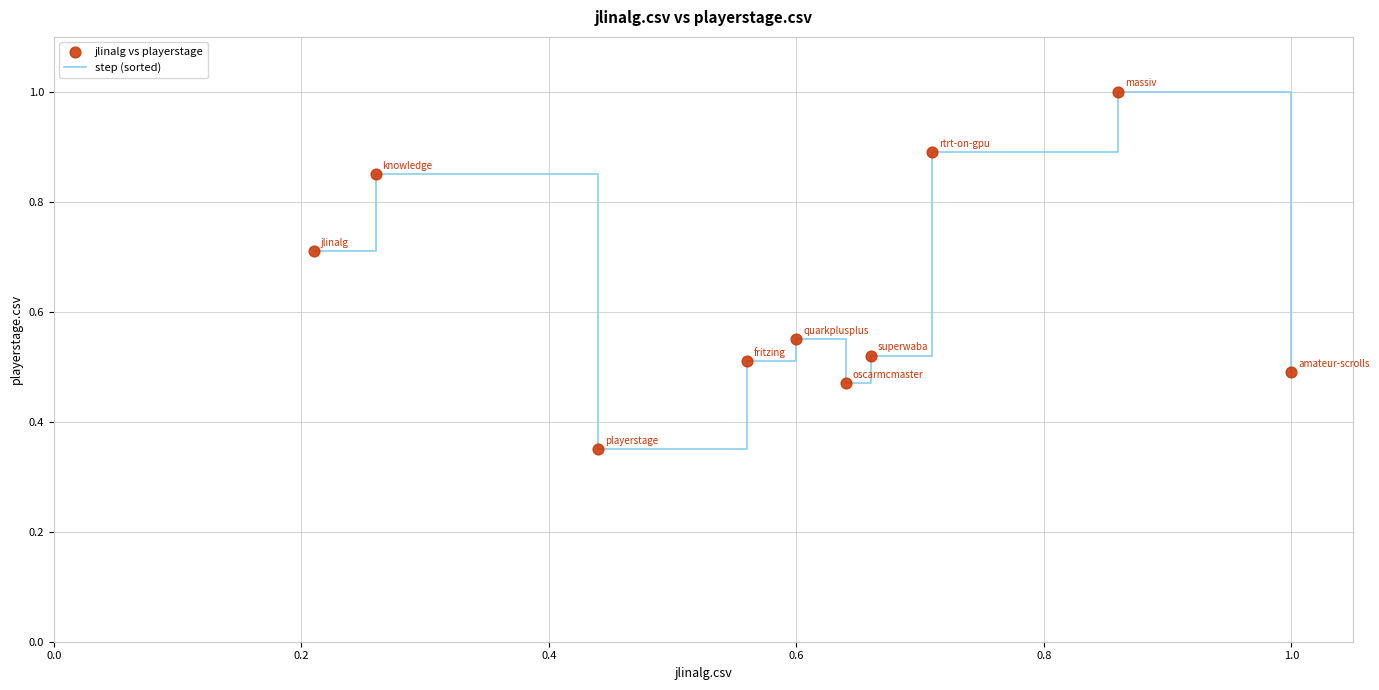

What is the greatest value displayed?

1.0